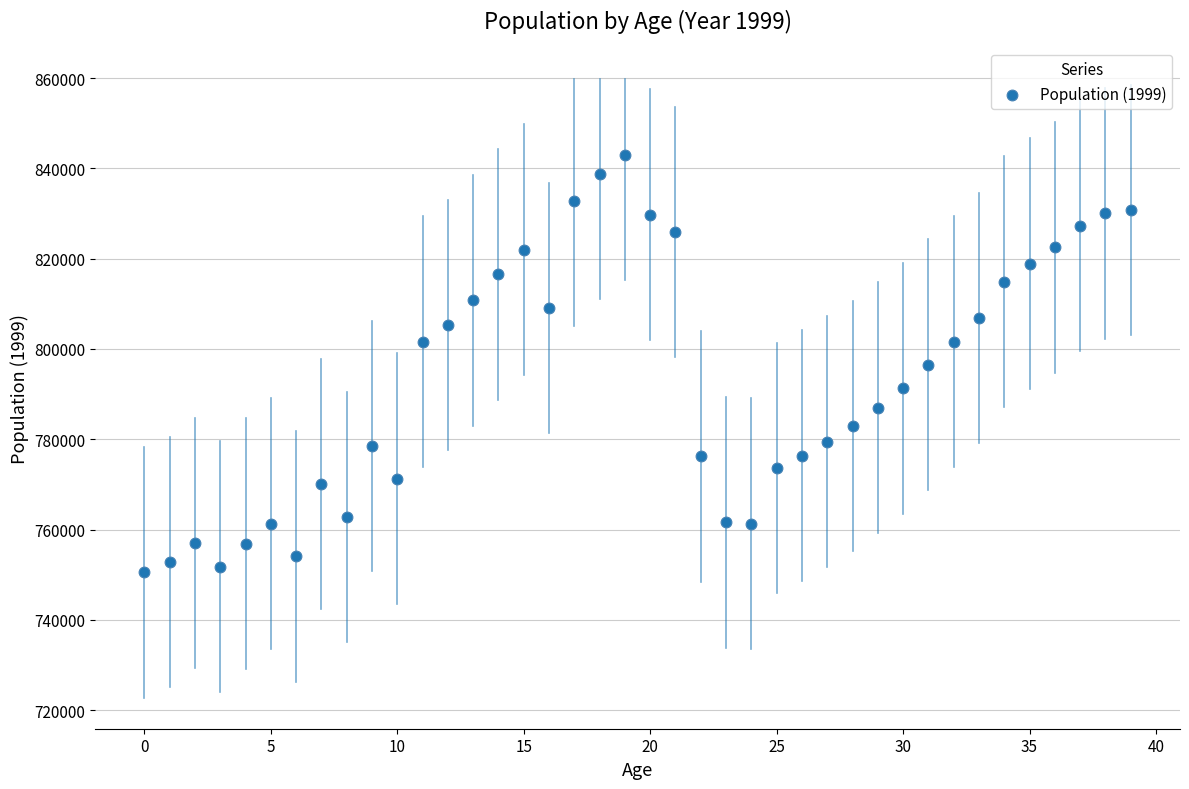

What is the range of Y values (max minus min)?

92527